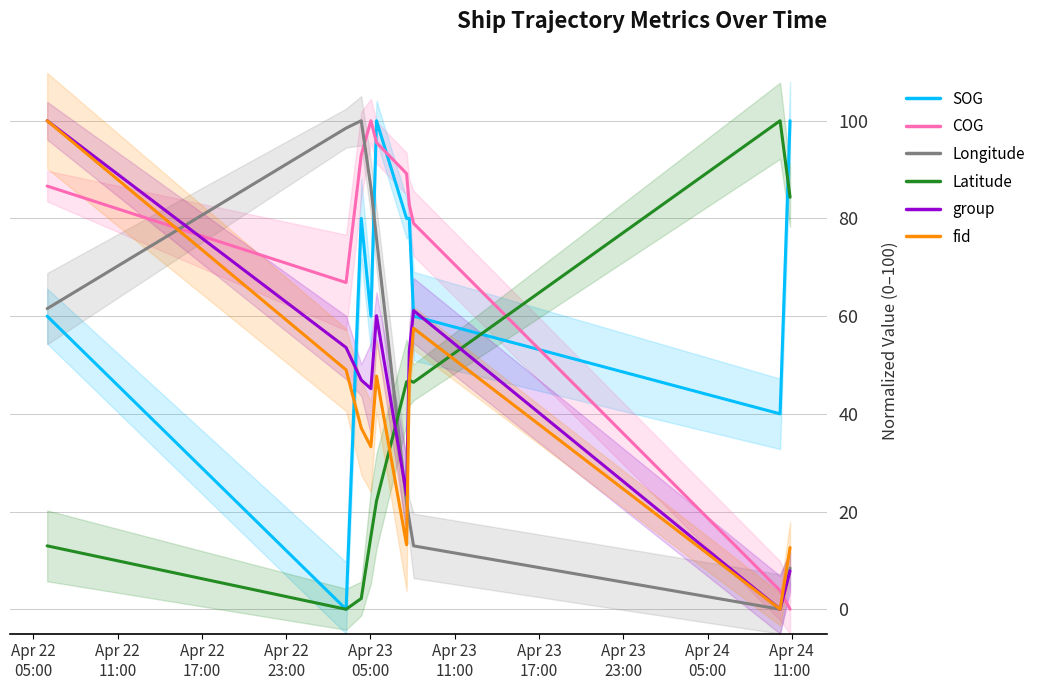

How many lines are shown in the chart?

6